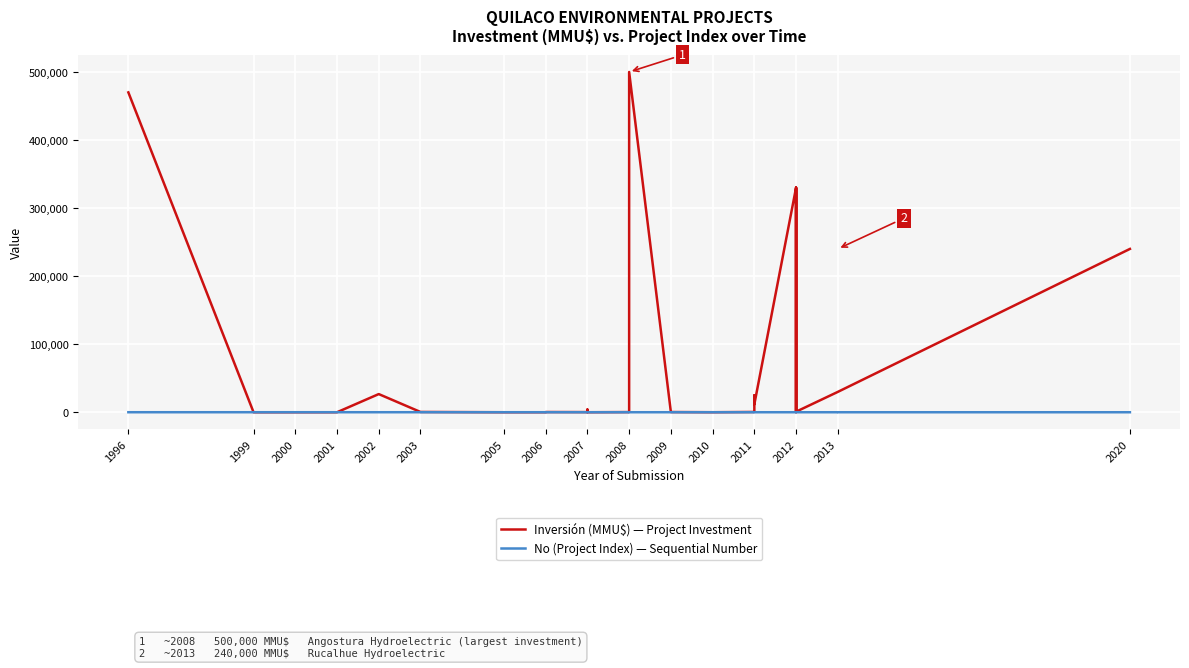

Rank the series by their average value, from highest to lowest.

Inversión (MMU$) — Project Investment, No (Project Index) — Sequential Number